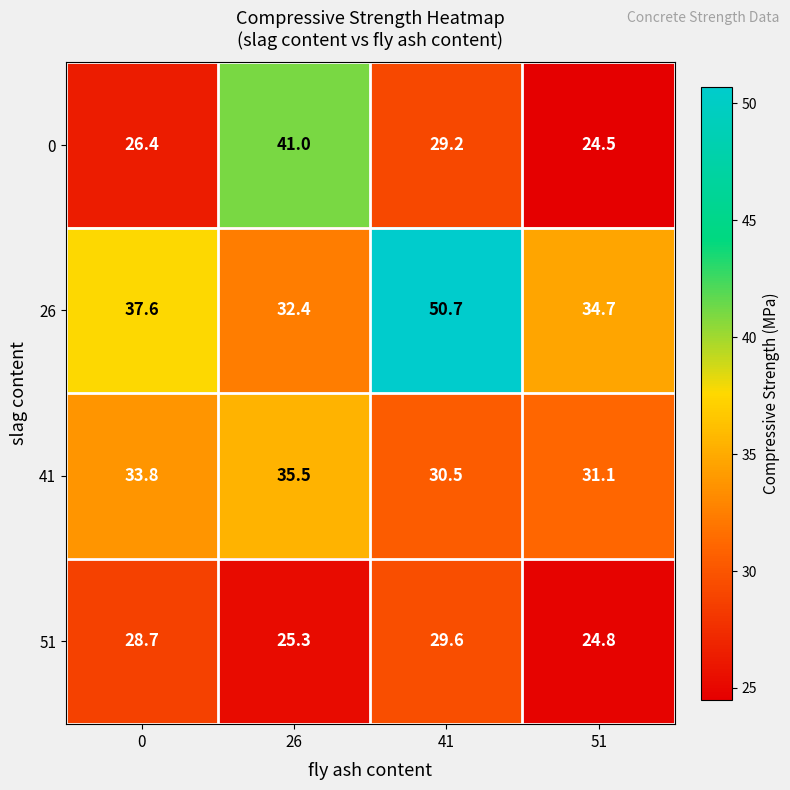

At how many categories does at least one series exceed 38?

2